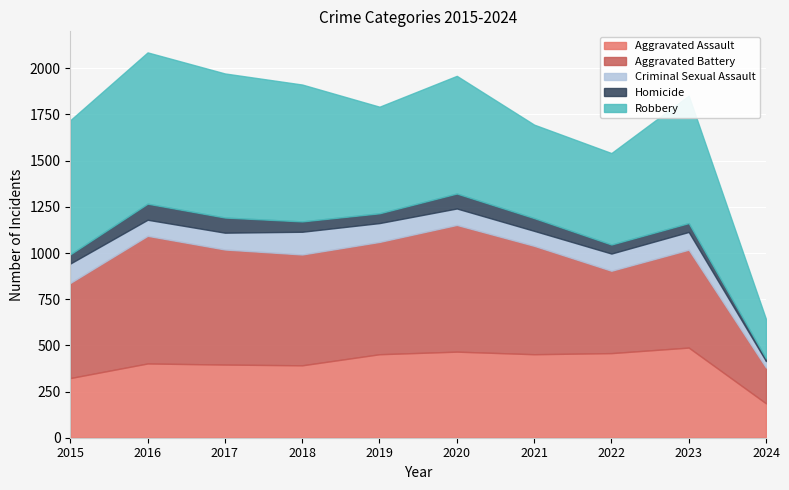

Reading right to left, list all the values displayed in this chart.

Aggravated Assault: 186	488	458	452	466	452	392	396	402	323
Aggravated Battery: 194	530	446	587	686	608	600	623	691	515
Criminal Sexual Assault: 35	96	93	81	89	102	123	91	87	105
Homicide: 14	48	49	69	81	53	56	82	87	50
Robbery: 213	690	495	506	637	577	741	780	819	726